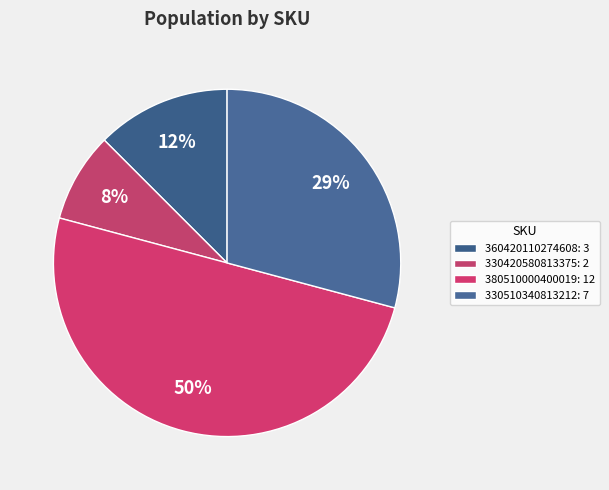

What is the largest slice in the pie chart?

380510000400019